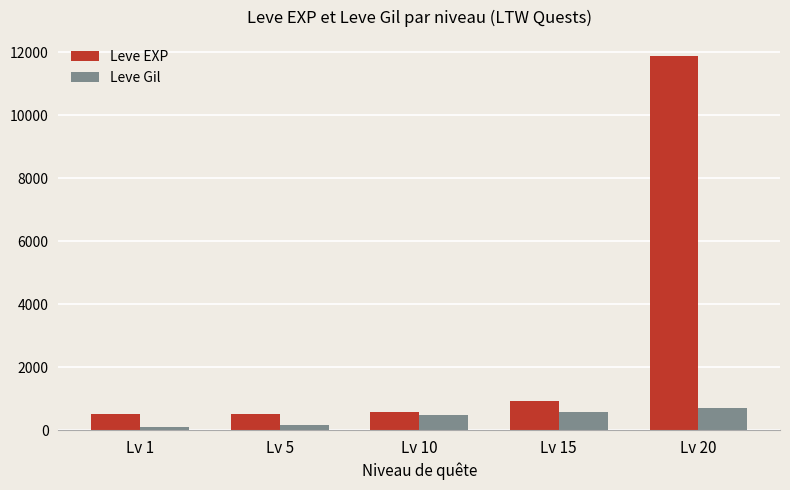

What is the highest value of the Leve EXP series?

11880.0